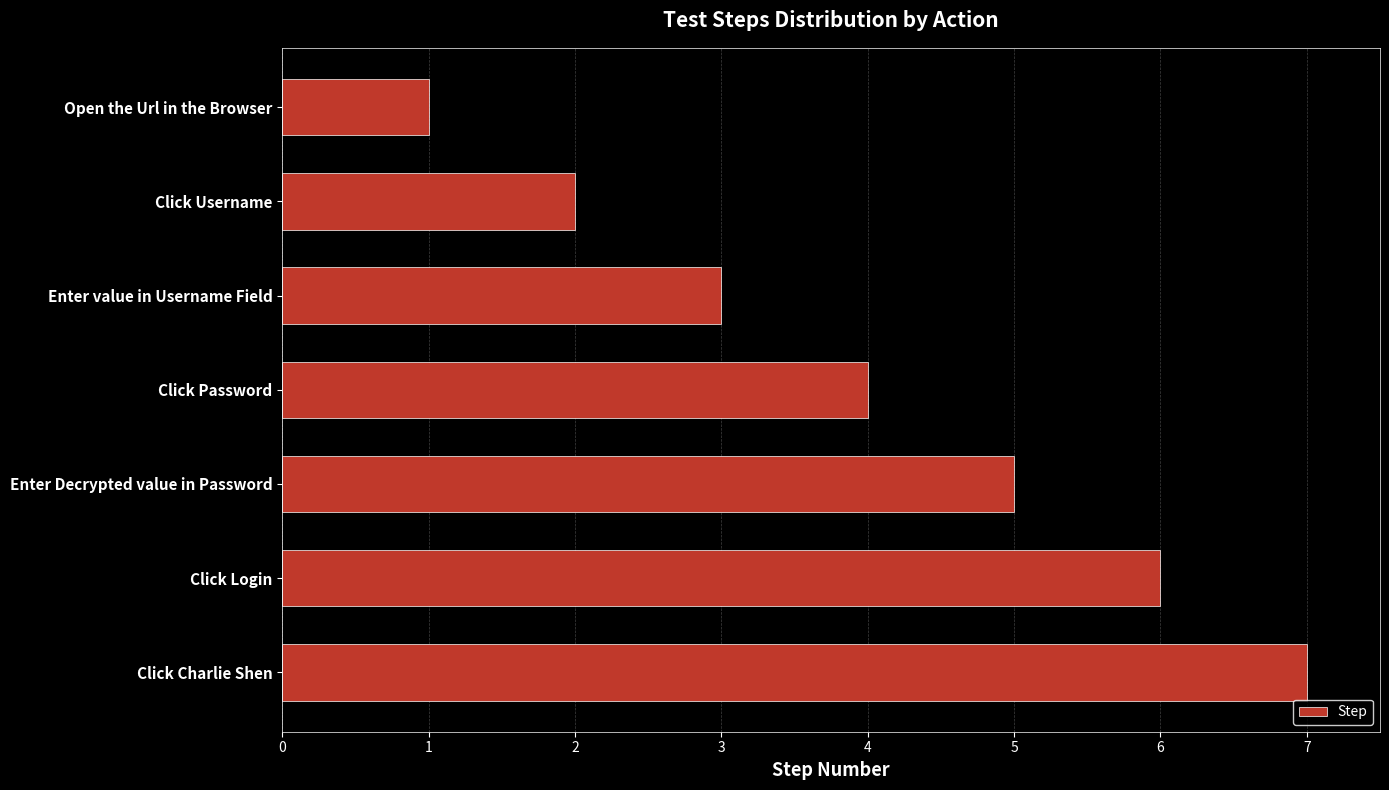

Read the value at Enter value in Username Field.

3